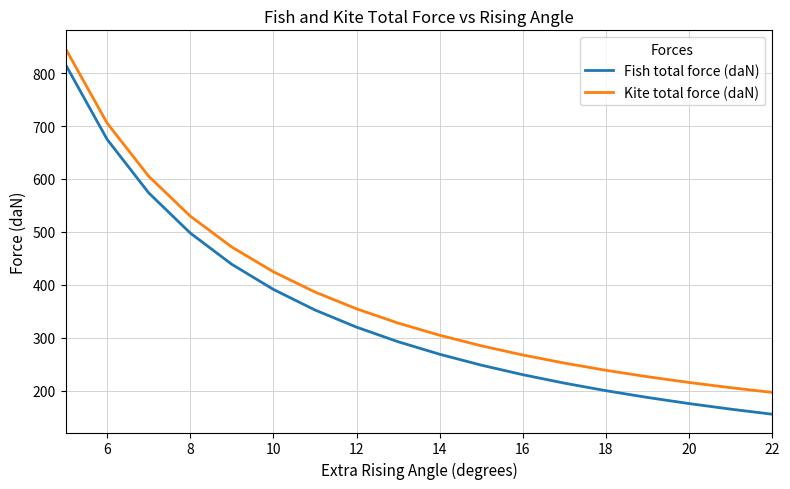

Which series has the widest spread of values?

Fish total force (daN)